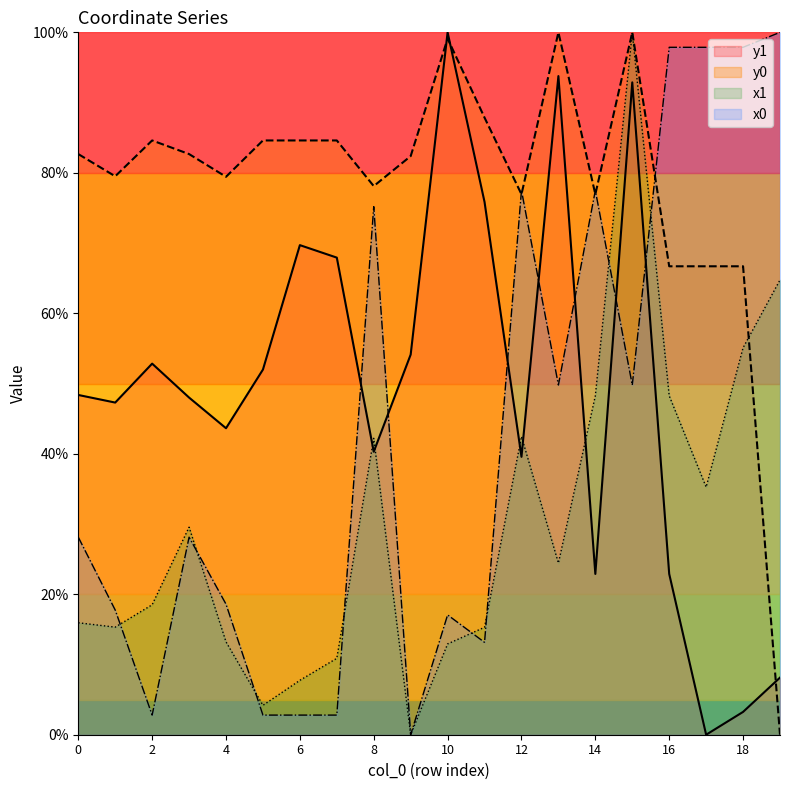

What is the maximum value for y1?

100.0